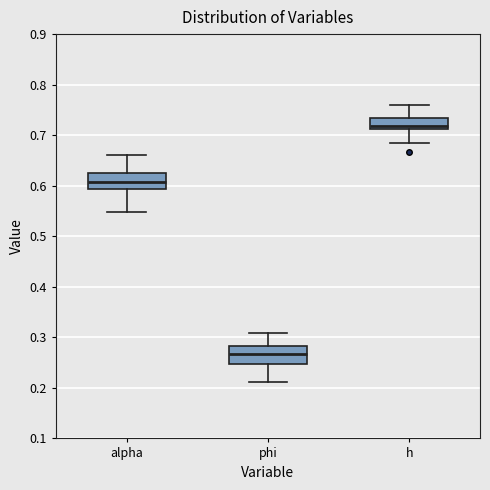

Reading left to right, read every box against the y-axis: the position of its median line, the range the box covers, and the ends of its whiskers. The values are not printed on the chart, so give them approximately, as read against the axis.

alpha: median 0.61, box 0.59 to 0.62, whiskers 0.55 to 0.66
phi: median 0.27, box 0.25 to 0.28, whiskers 0.21 to 0.31
h: median 0.72, box 0.71 to 0.73, whiskers 0.69 to 0.76